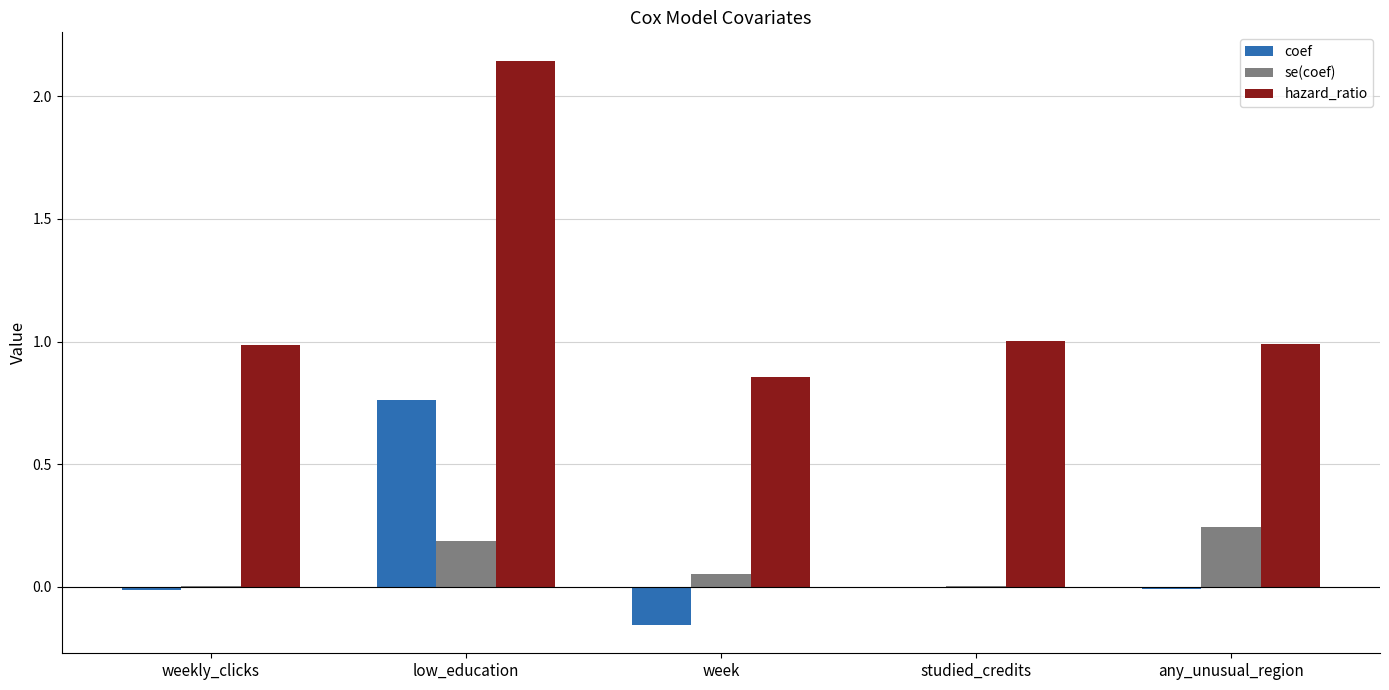

Which series changed the most between week and any_unusual_region?

se(coef)